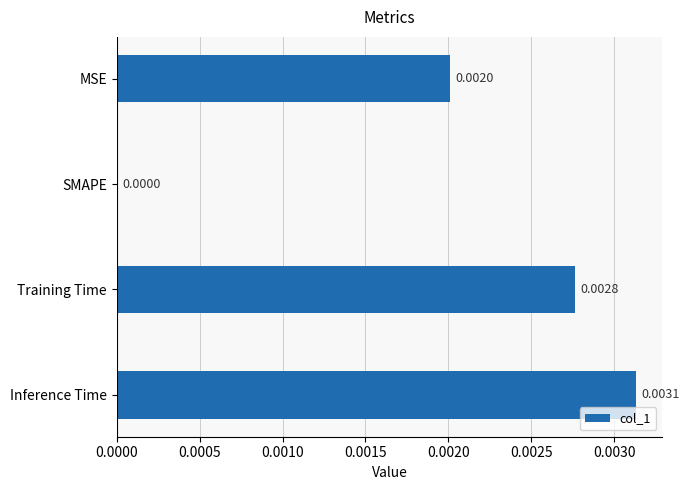

Where is the data nearest to the value 0?

SMAPE